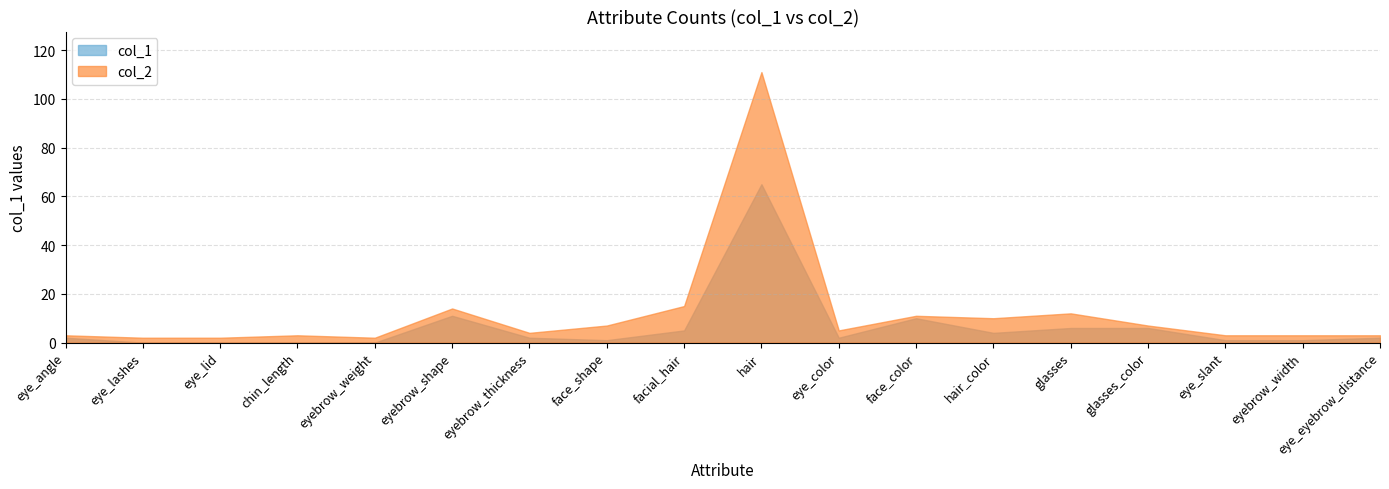

Reading left to right, extract all data points from this chart.

col_1: eye_angle=2	eye_lashes=0	eye_lid=0	chin_length=0	eyebrow_weight=0	eyebrow_shape=11	eyebrow_thickness=2	face_shape=1	facial_hair=5	hair=65	eye_color=2	face_color=10	hair_color=4	glasses=6	glasses_color=6	eye_slant=1	eyebrow_width=1	eye_eyebrow_distance=2
col_2: eye_angle=3	eye_lashes=2	eye_lid=2	chin_length=3	eyebrow_weight=2	eyebrow_shape=14	eyebrow_thickness=4	face_shape=7	facial_hair=15	hair=111	eye_color=5	face_color=11	hair_color=10	glasses=12	glasses_color=7	eye_slant=3	eyebrow_width=3	eye_eyebrow_distance=3